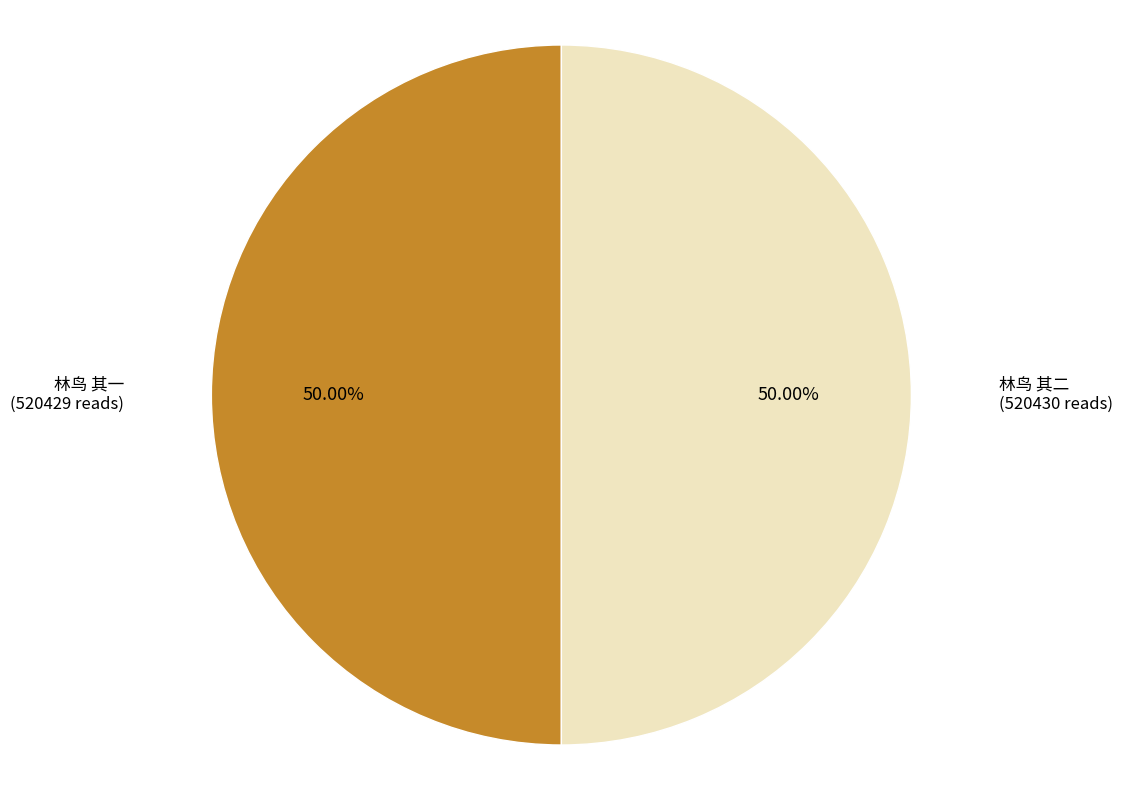

Approximately how many times larger is the value at 林鸟 其二 (520430 reads) compared to 林鸟 其一 (520429 reads)?

1.0